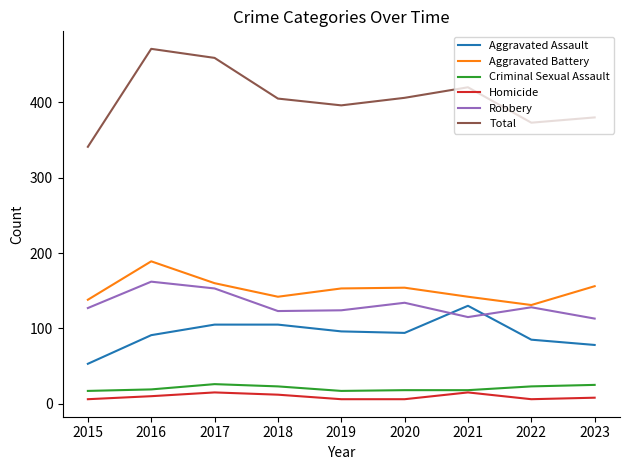

What is the sum of all Homicide values?

84